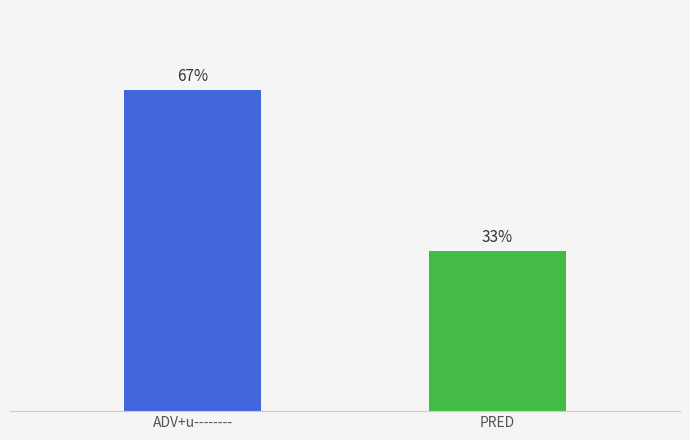

Which category has the highest value across all series?

ADV+u--------